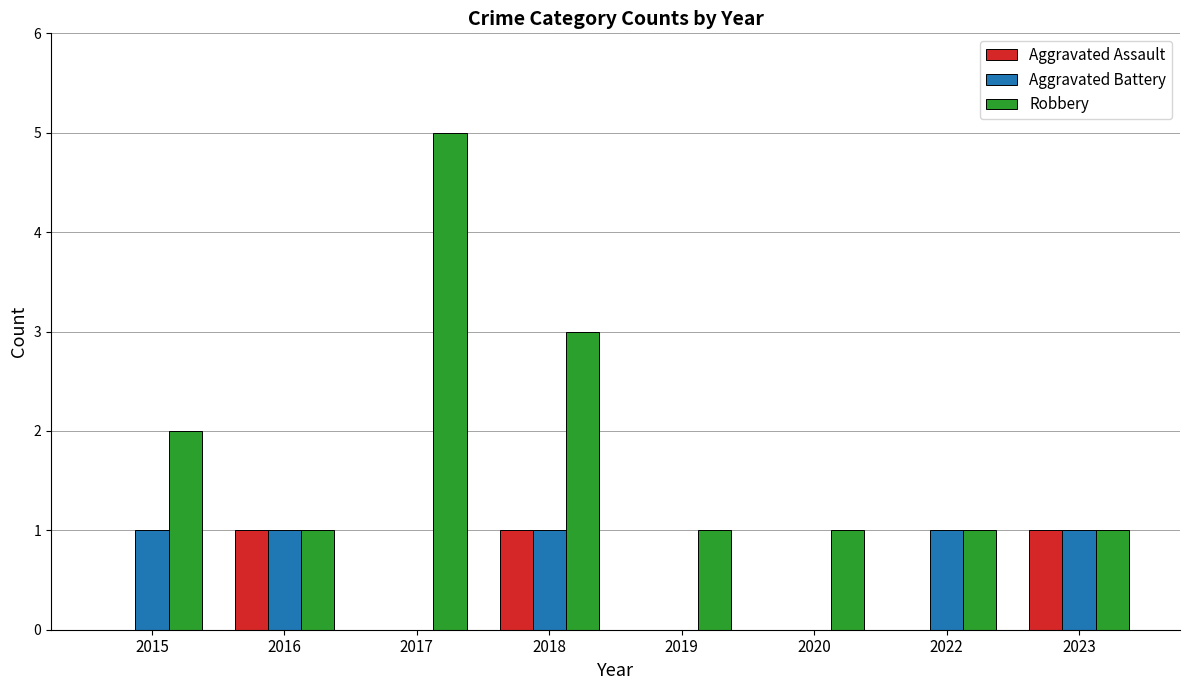

How many Robbery values are between 1 and 3?

7